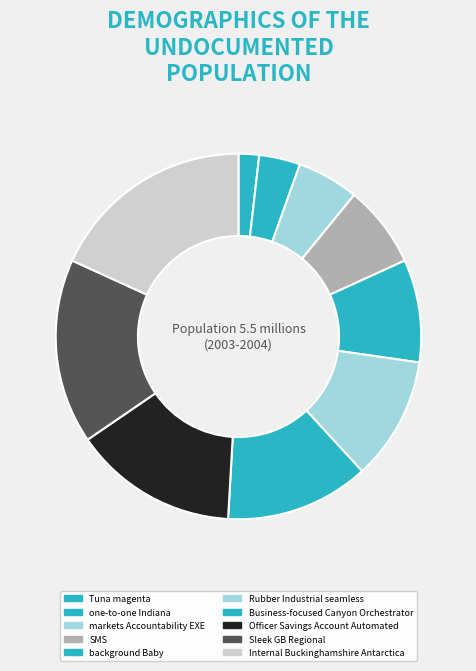

Rank the categories by value from highest to lowest.

Internal Buckinghamshire Antarctica, Sleek GB Regional, Officer Savings Account Automated, Business-focused Canyon Orchestrator, Rubber Industrial seamless, background Baby, SMS, markets Accountability EXE, one-to-one Indiana, Tuna magenta